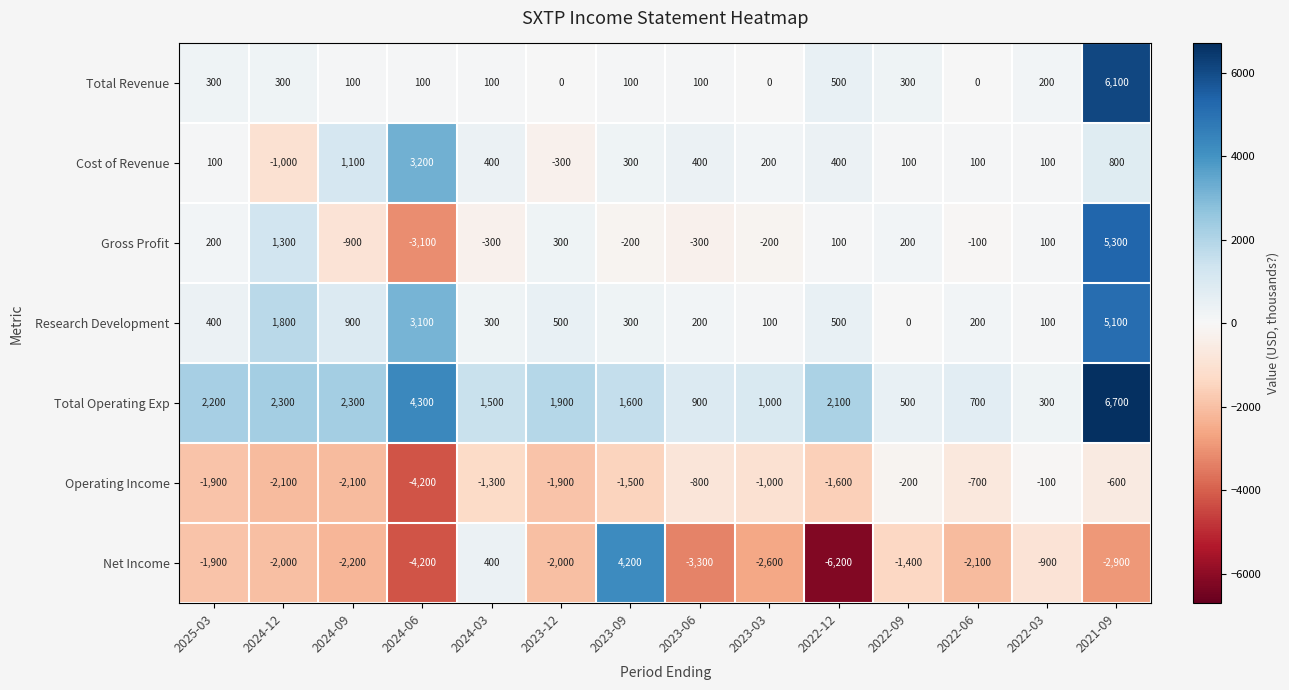

Between 2024-06 and 2022-03, which series saw the biggest shift?

Operating Income